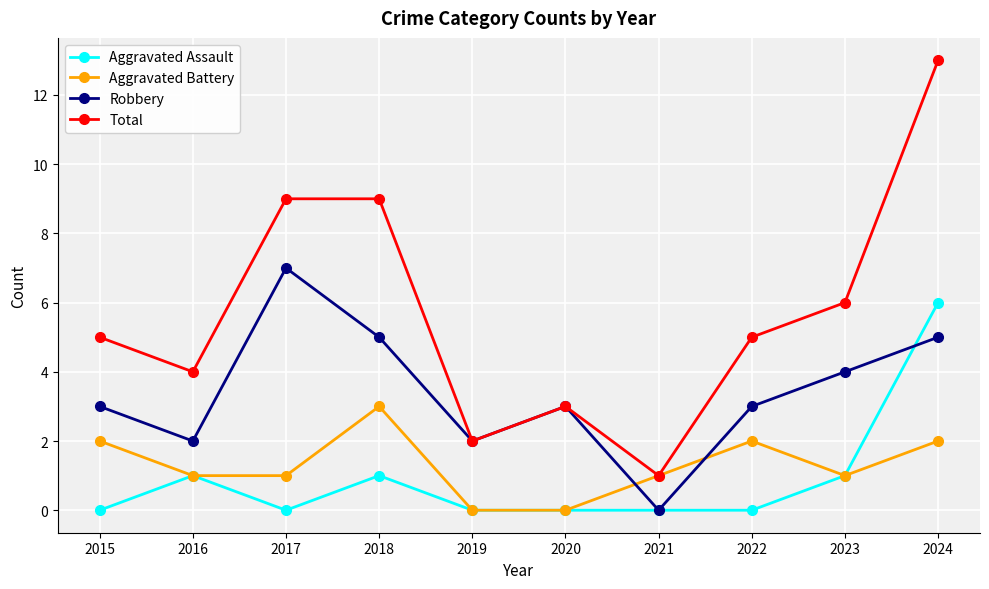

How many data points does each series have?

10